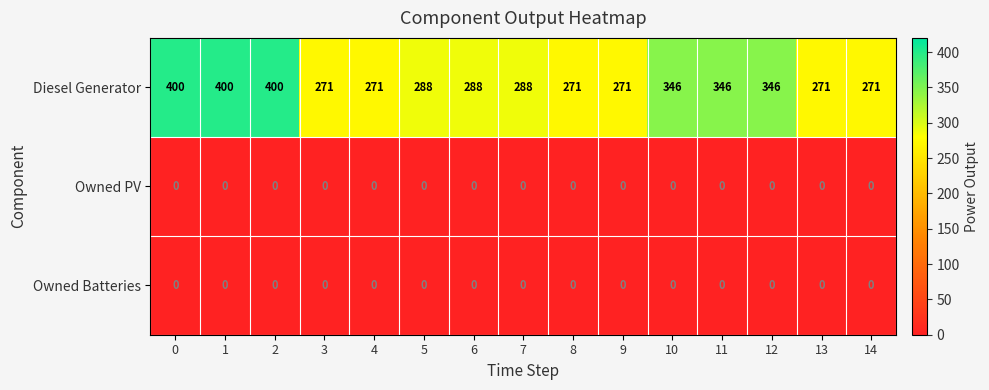

The value of Diesel Generator at 9 is 271. True or false?

True